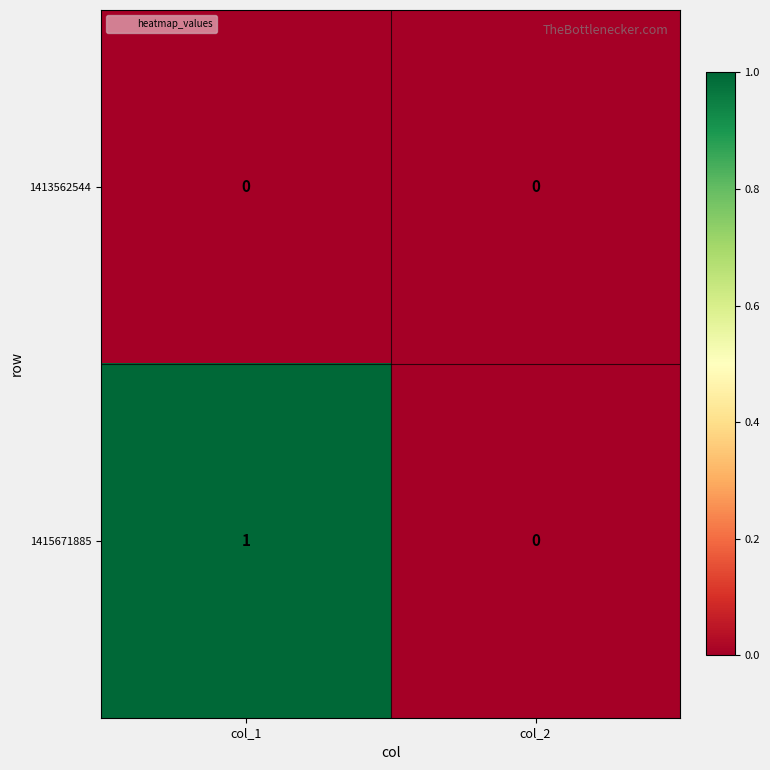

Which series has the widest spread of values?

1415671885